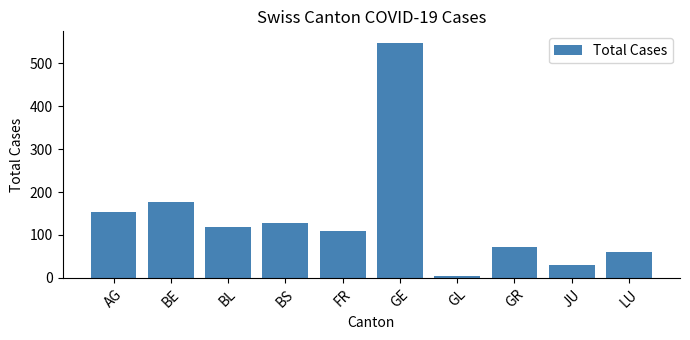

Which has a higher value, BE or LU?

BE